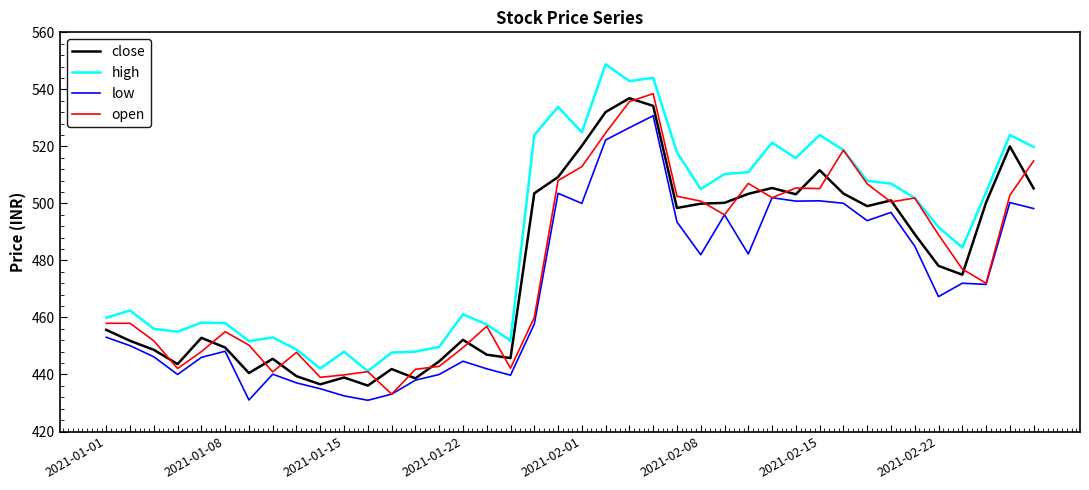

Which series has the largest total across all categories?

high